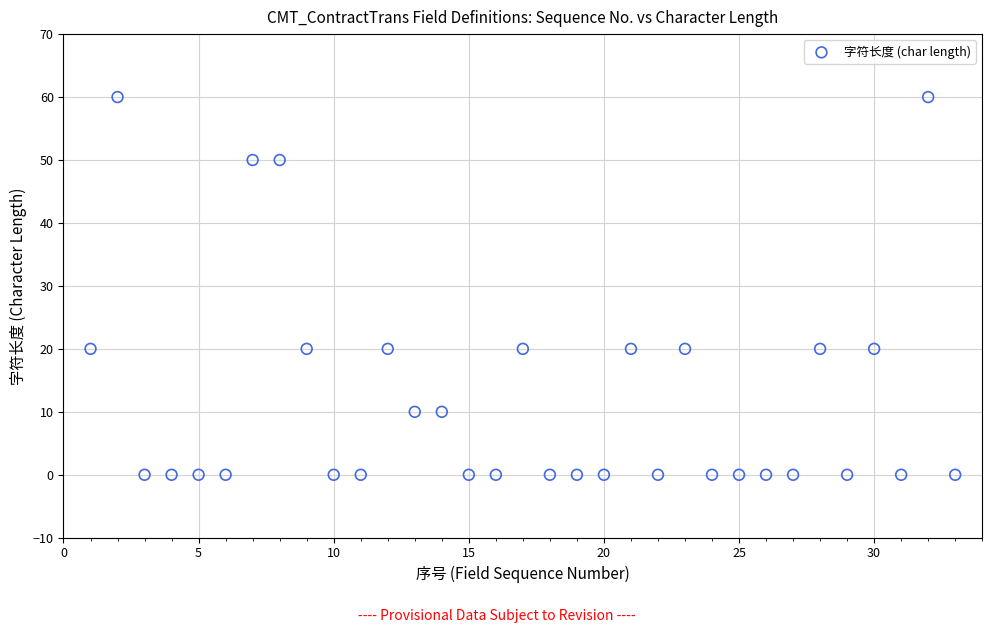

What is the range of X values (max minus min)?

32